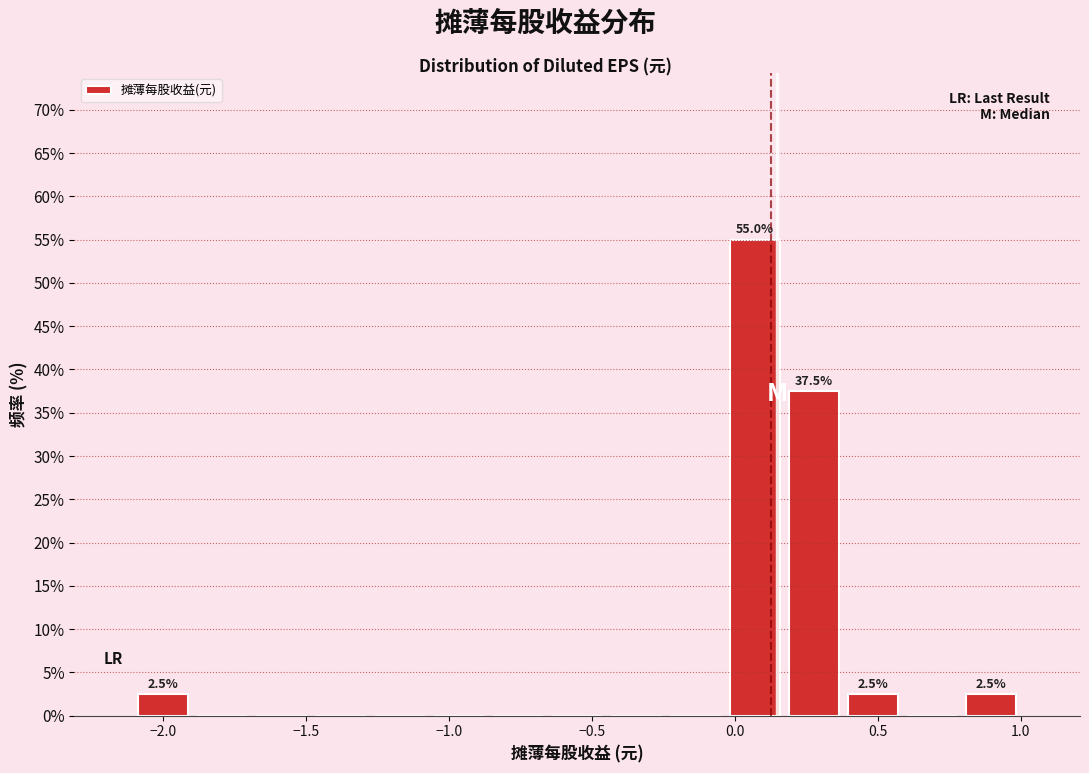

Over which range of the x-axis is the bar tallest?

-0.05 to 0.15